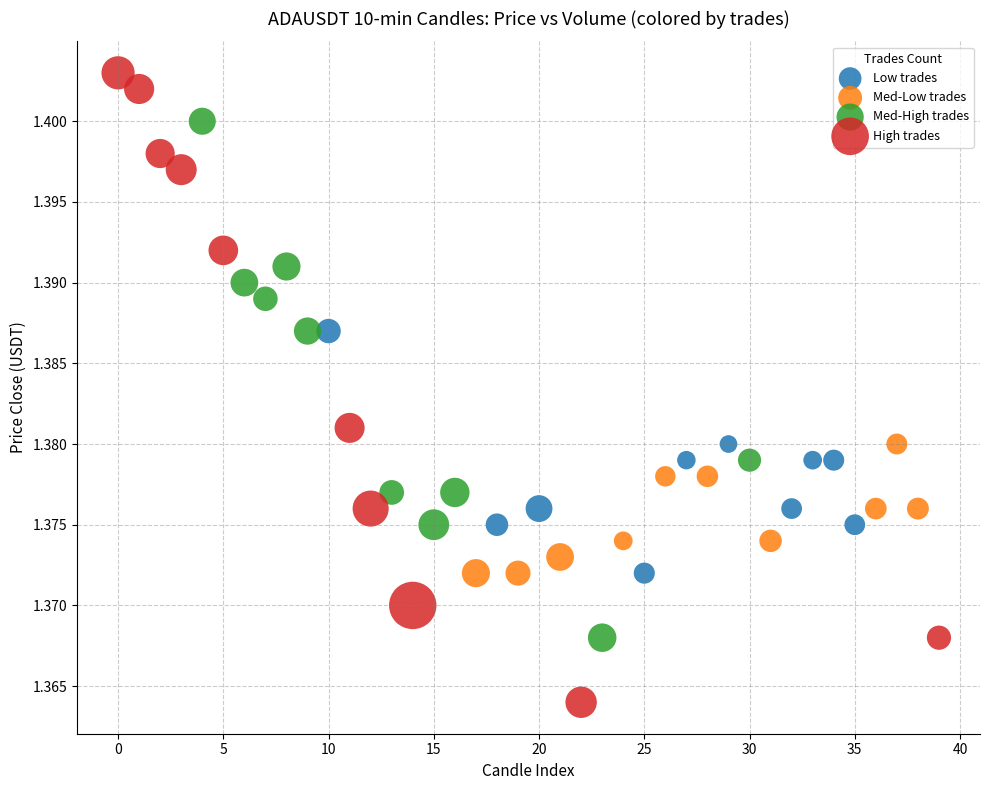

Which series has the widest spread of Y values?

High trades